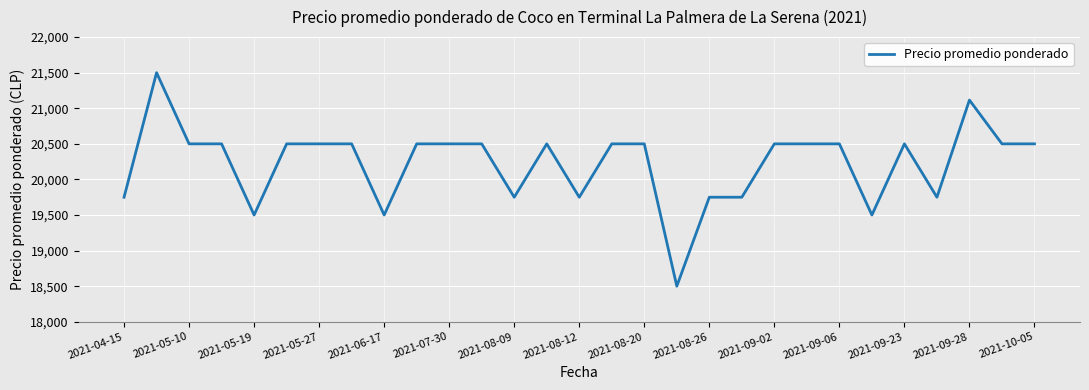

What is the greatest value displayed?

21500